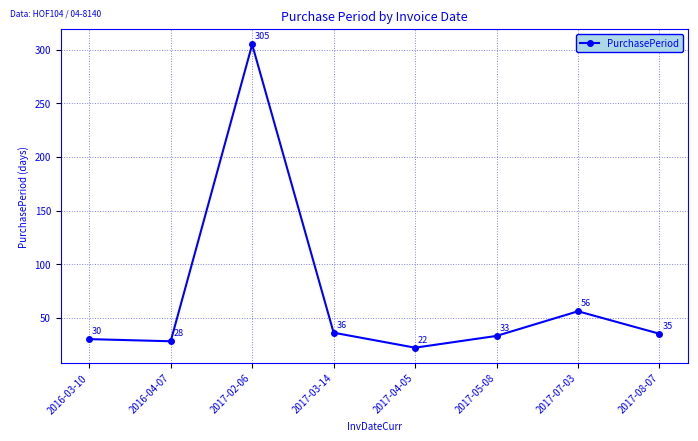

What is the label of the 2nd point from the right?

2017-07-03